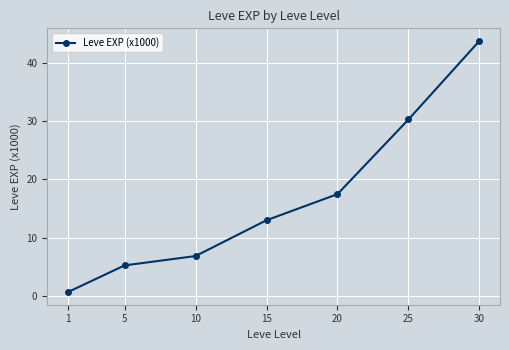

Reading left to right, transcribe all the data shown in this chart.

1=0.7	5=5.3	10=6.9	15=13.0	20=17.5	25=30.3	30=43.7